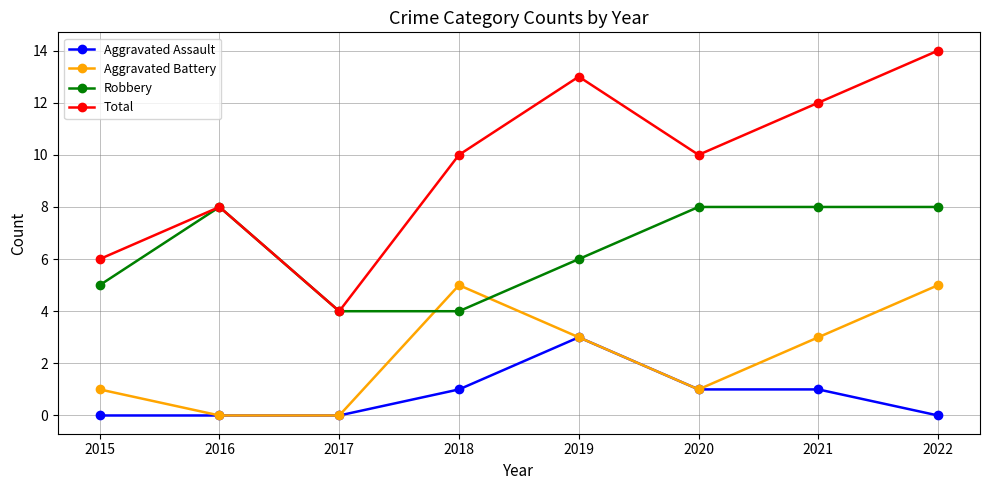

At how many categories does at least one series exceed 11?

3